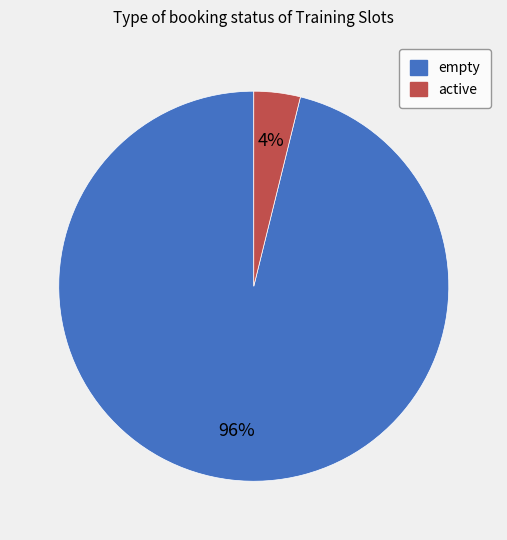

How many segments does this pie chart have?

2